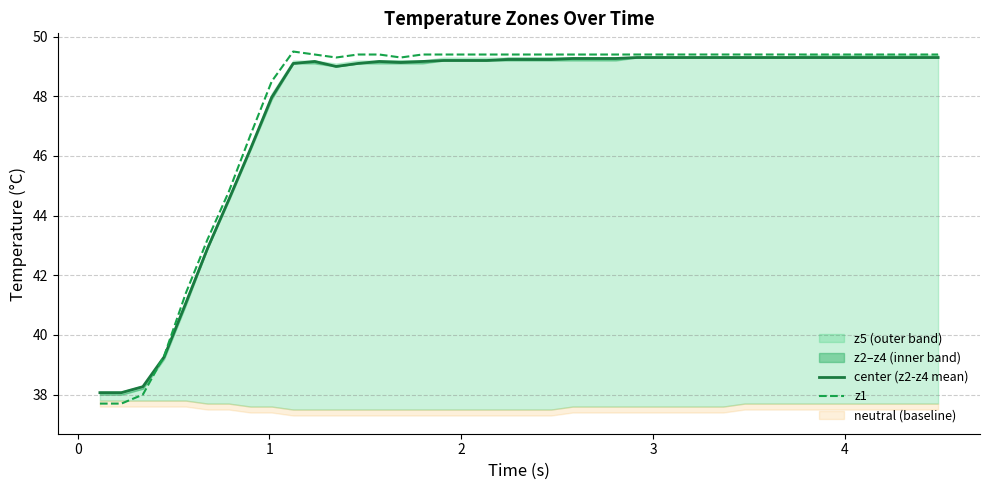

How many interior local peaks does the center (z2-z4 mean) series have?

2